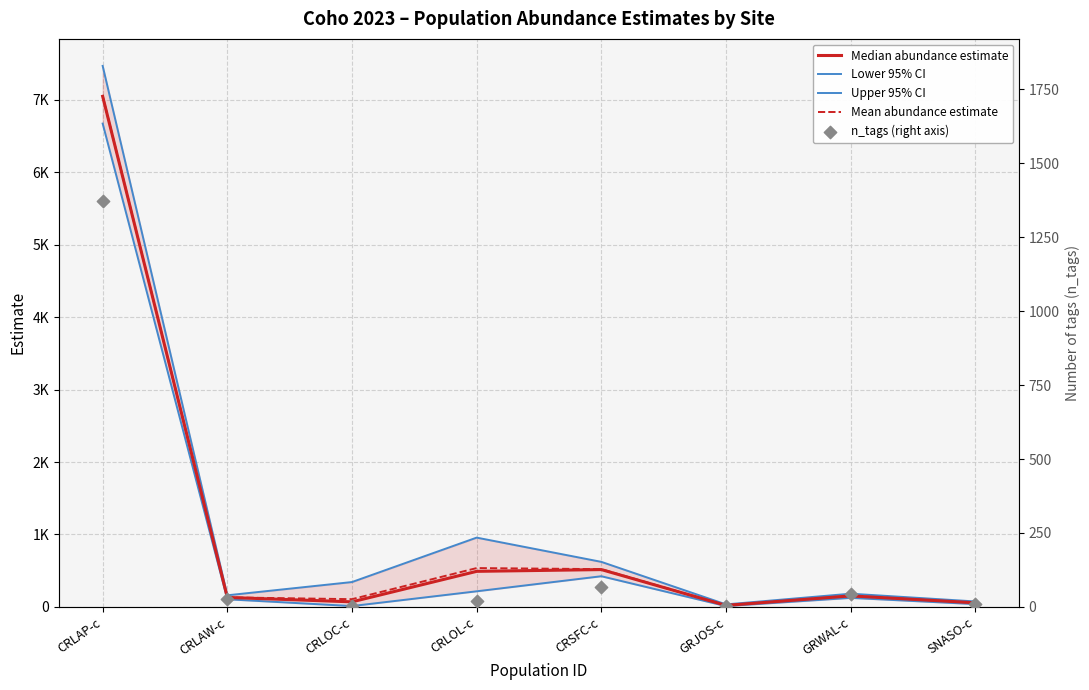

Is the value of Mean abundance estimate at CRLAP-c greater than the value of Median abundance estimate at GRWAL-c?

Yes